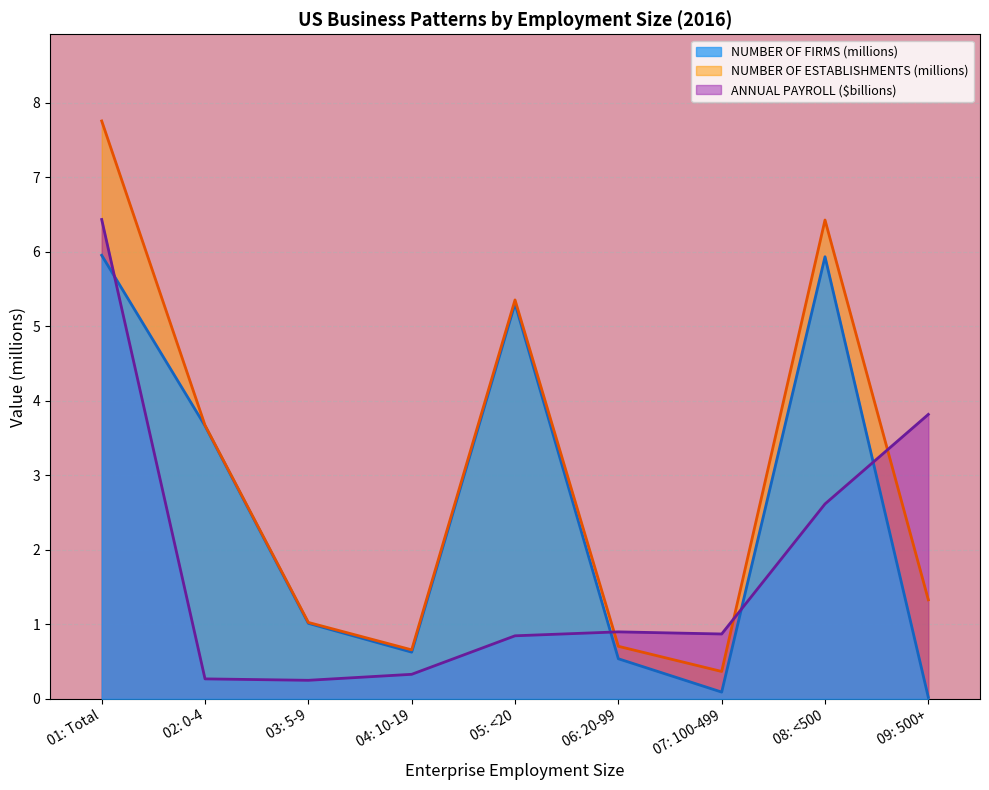

True or false: NUMBER OF ESTABLISHMENTS and ANNUAL PAYROLL ($1,000) intersect in this chart.

True